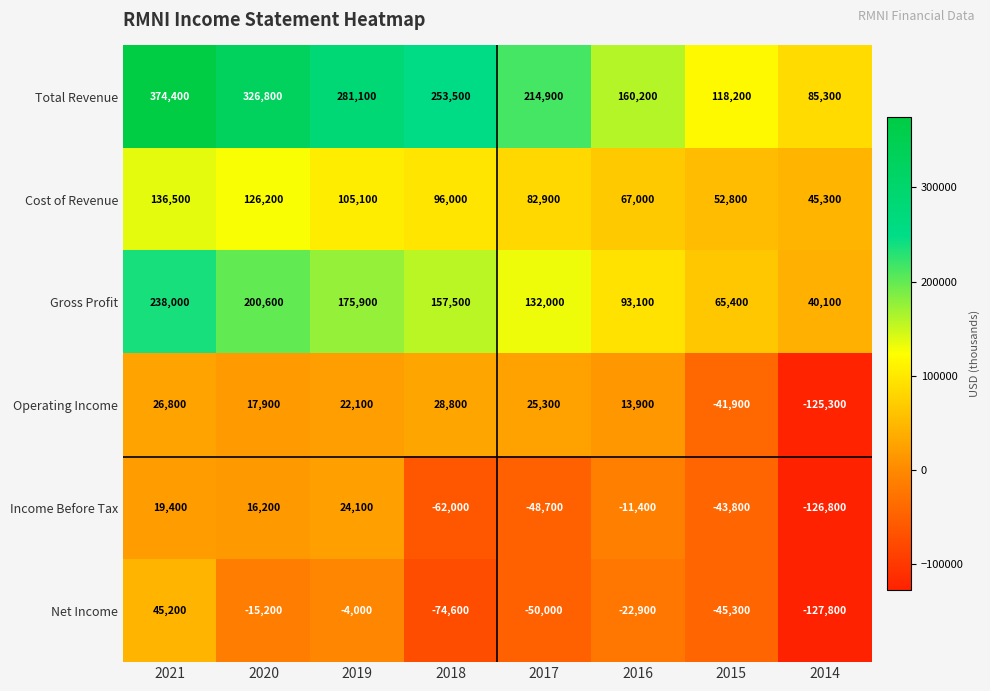

What is the total value across all series at 2016?

299900